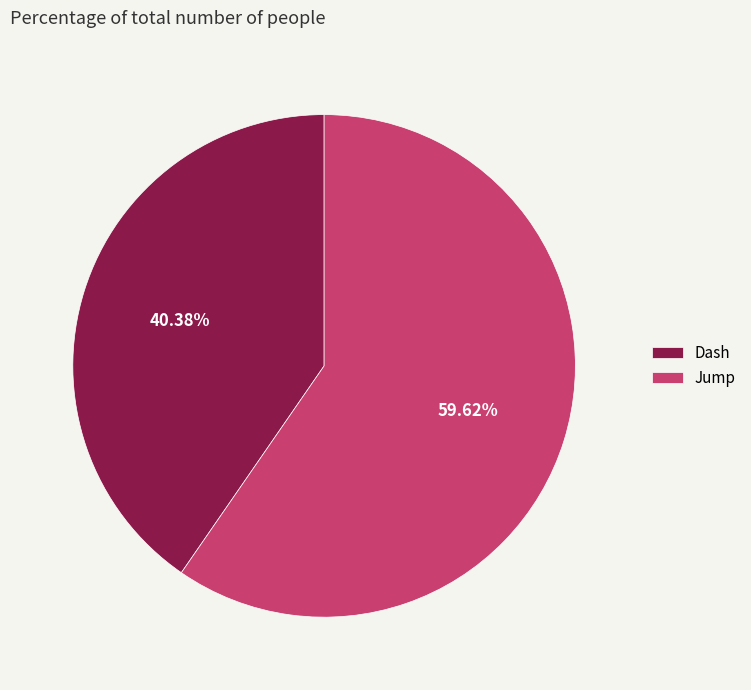

How many slices are in this pie chart?

2